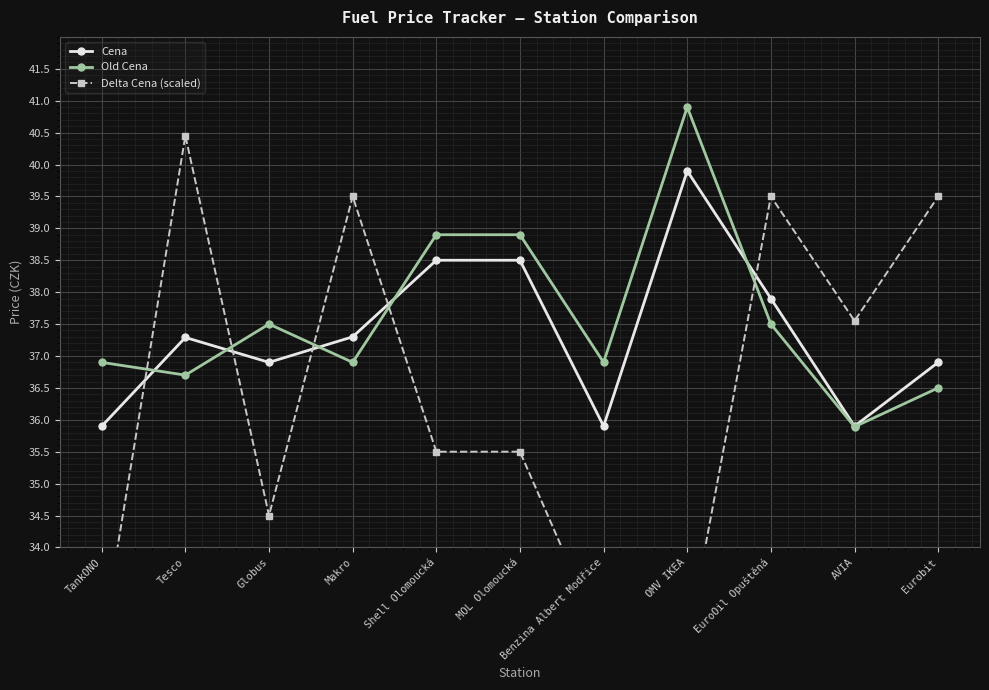

True or false: Delta Cena (scaled) has a value of 35.5 at MOL Olomoucká.

True